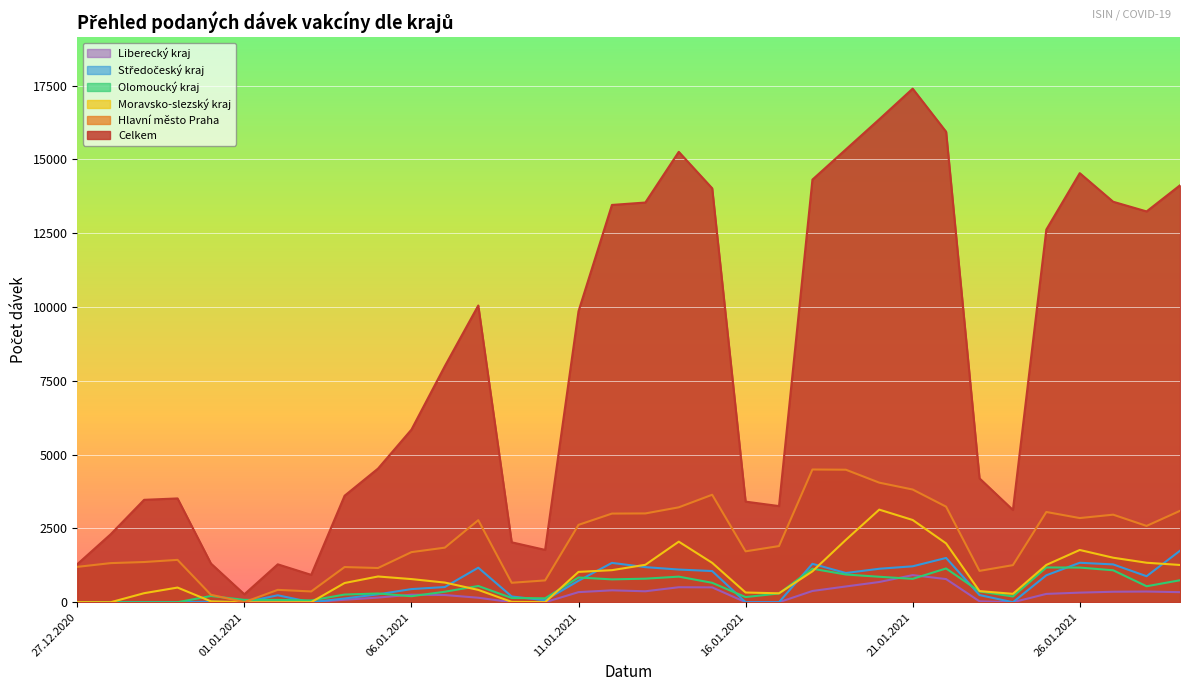

What is the label of the 3rd point from the right?

27.01.2021